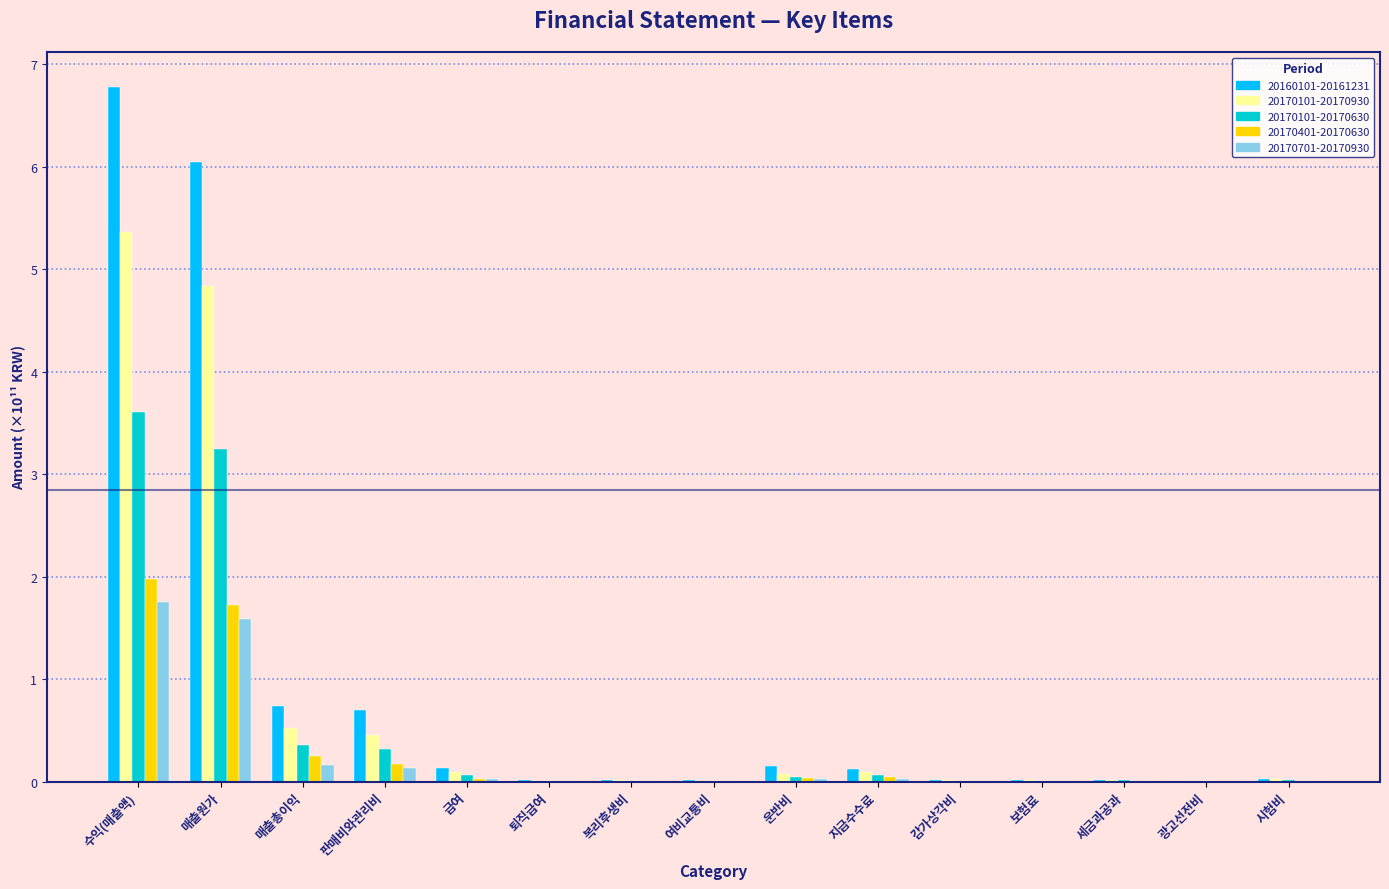

True or false: 20170101-20170630 has a value of 0.0 at 여비교통비.

True